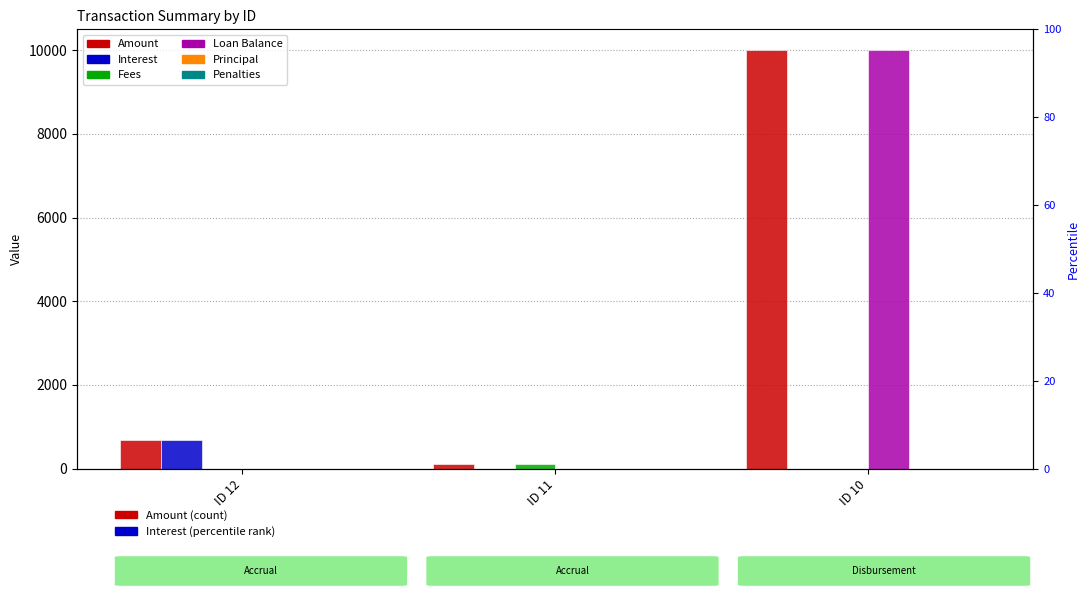

Count the number of data series in this chart.

6